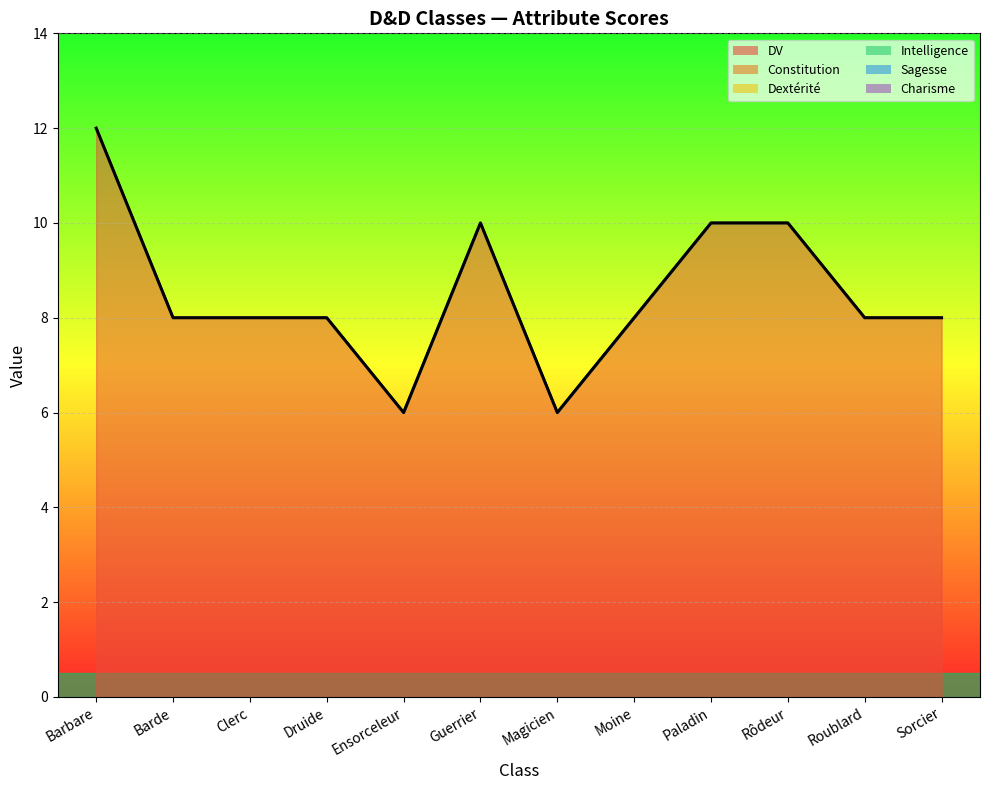

Which category has the highest value in the DV series?

Barbare